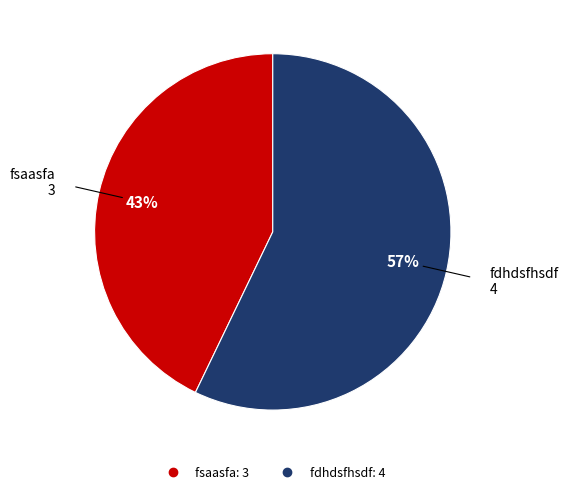

Between fdhdsfhsdf and fsaasfa, which is larger?

fdhdsfhsdf